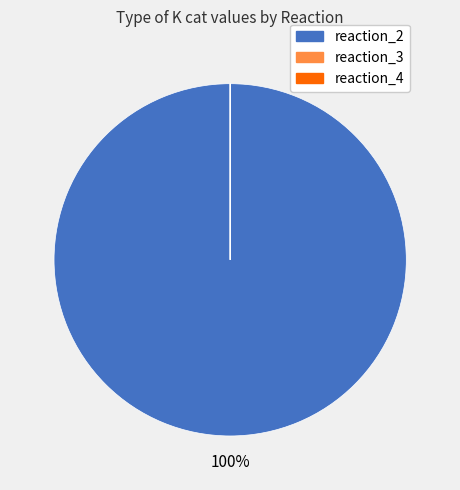

What is the largest slice in the pie chart?

reaction_2